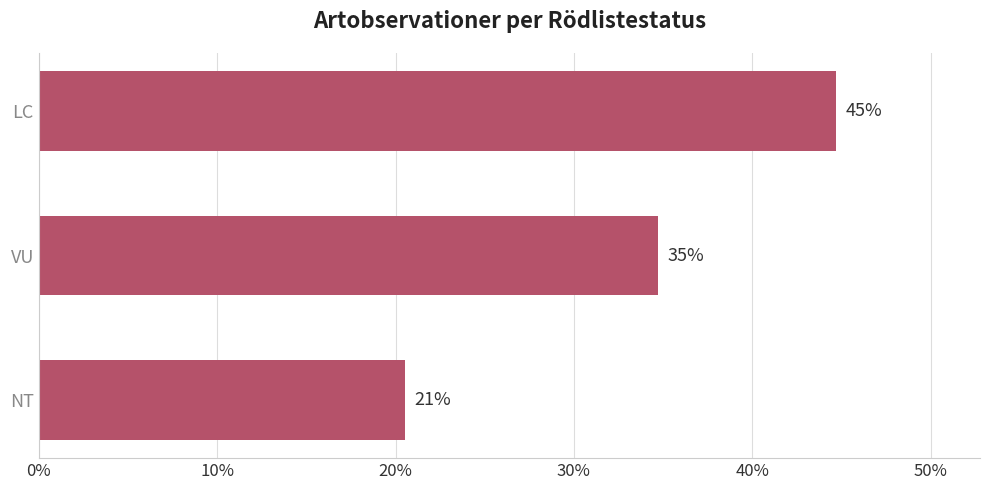

Does the chart contain any negative values?

No